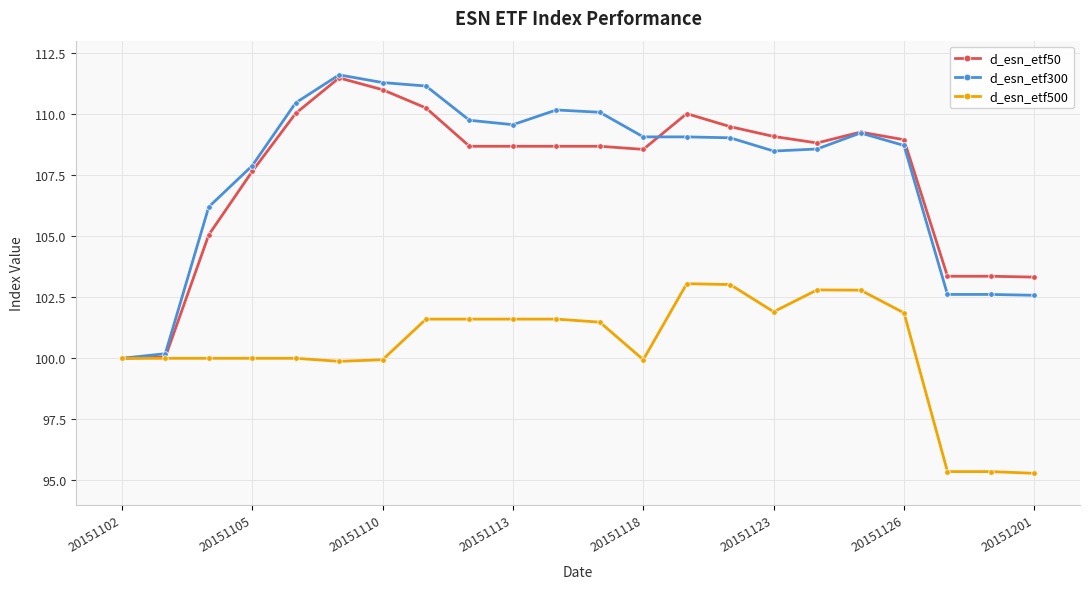

Which series has the largest range (max minus min)?

d_esn_etf300